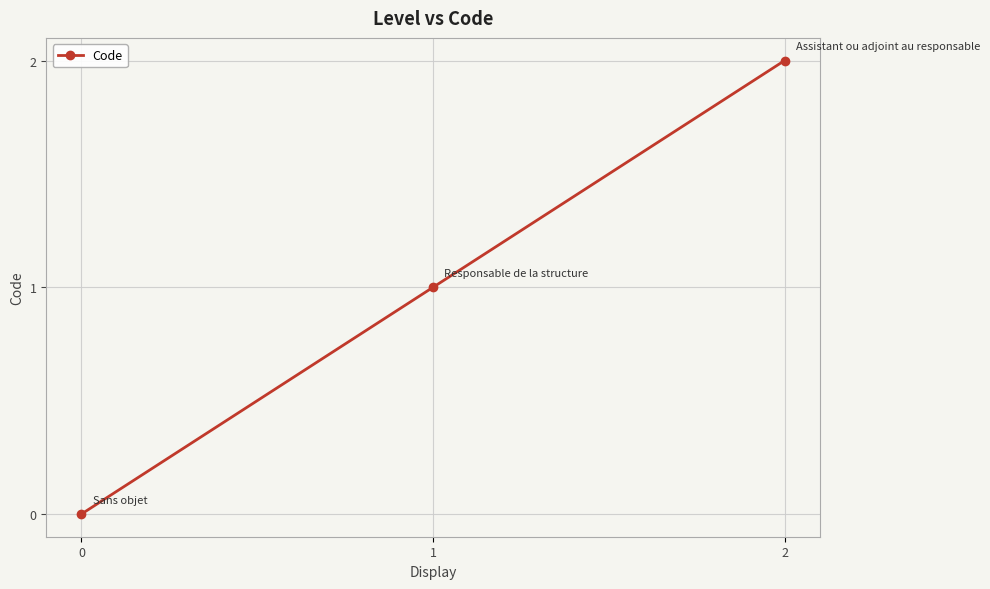

List the labels in order of value, largest first.

2, 1, 0